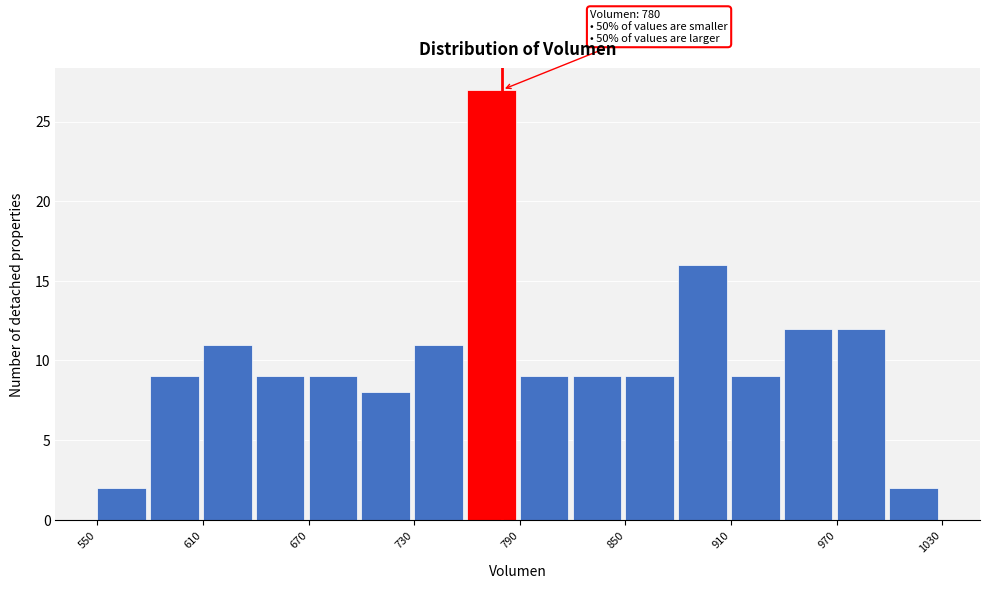

Read against the x-axis, roughly where is the centre of the tallest bar?

770